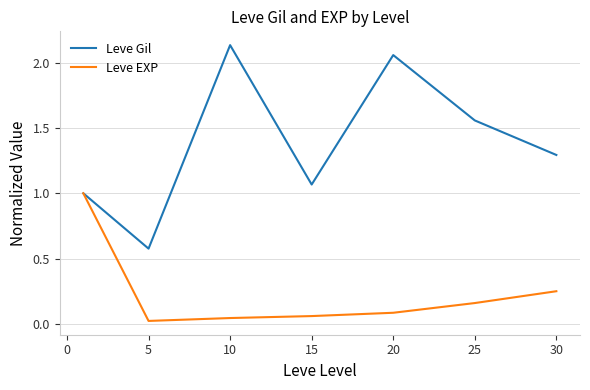

What is the highest value of the Leve EXP series?

1.0